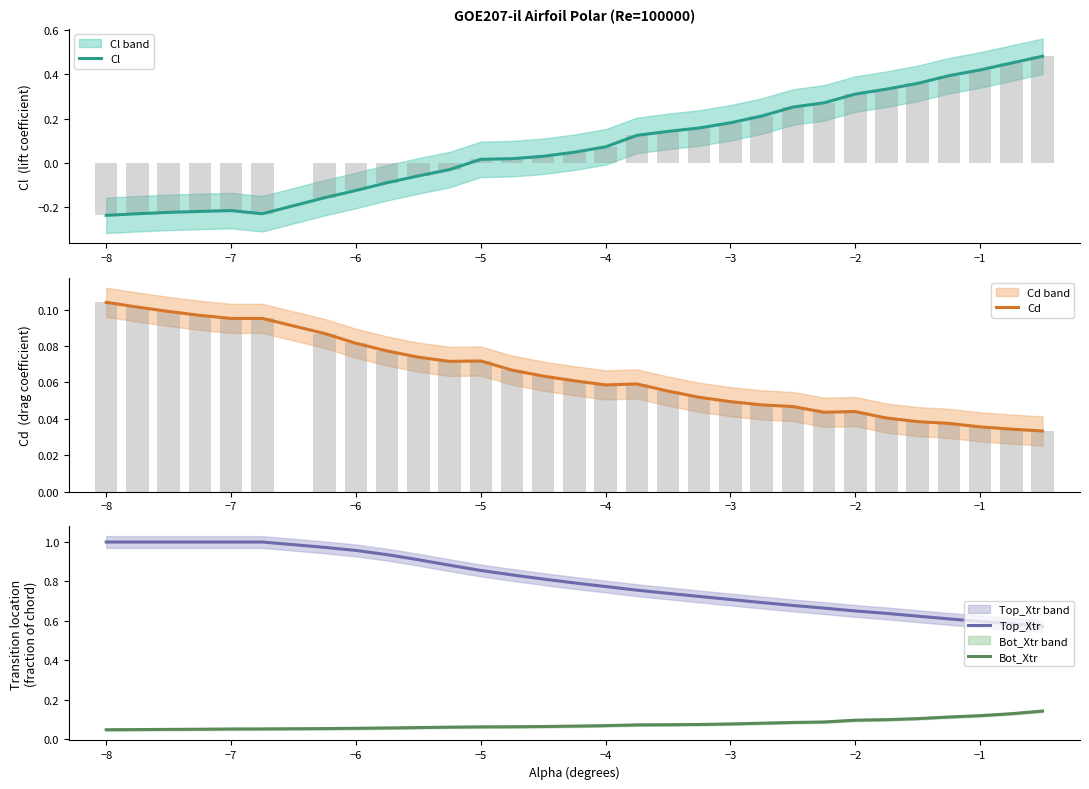

Reading left to right, list all the values displayed in this chart.

Cl: -0.2	-0.2	-0.2	-0.2	-0.2	-0.2	-0.2	-0.1	-0.1	-0.1	-0.0	0.0	0.0	0.0	0.0	0.1	0.1	0.1	0.2	0.2	0.2	0.3	0.3	0.3	0.3	0.4	0.4	0.4	0.5	0.5
Cd: 0.1	0.1	0.1	0.1	0.1	0.1	0.1	0.1	0.1	0.1	0.1	0.1	0.1	0.1	0.1	0.1	0.1	0.1	0.1	0.0	0.0	0.0	0.0	0.0	0.0	0.0	0.0	0.0	0.0	0.0
Top_Xtr: 1.0	1.0	1.0	1.0	1.0	1.0	1.0	1.0	0.9	0.9	0.9	0.9	0.8	0.8	0.8	0.8	0.8	0.7	0.7	0.7	0.7	0.7	0.7	0.7	0.6	0.6	0.6	0.6	0.6	0.6
Bot_Xtr: 0.0	0.0	0.0	0.0	0.1	0.1	0.1	0.1	0.1	0.1	0.1	0.1	0.1	0.1	0.1	0.1	0.1	0.1	0.1	0.1	0.1	0.1	0.1	0.1	0.1	0.1	0.1	0.1	0.1	0.1